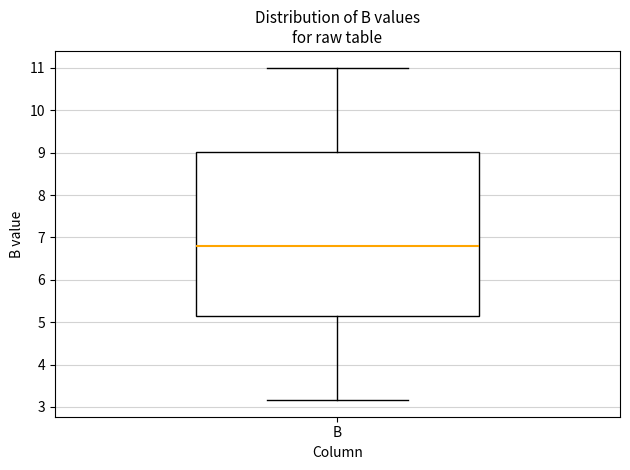

Where does the lower whisker of the box for B end on the y-axis? The values are not printed on the chart, so give them approximately, as read against the axis.

3.2